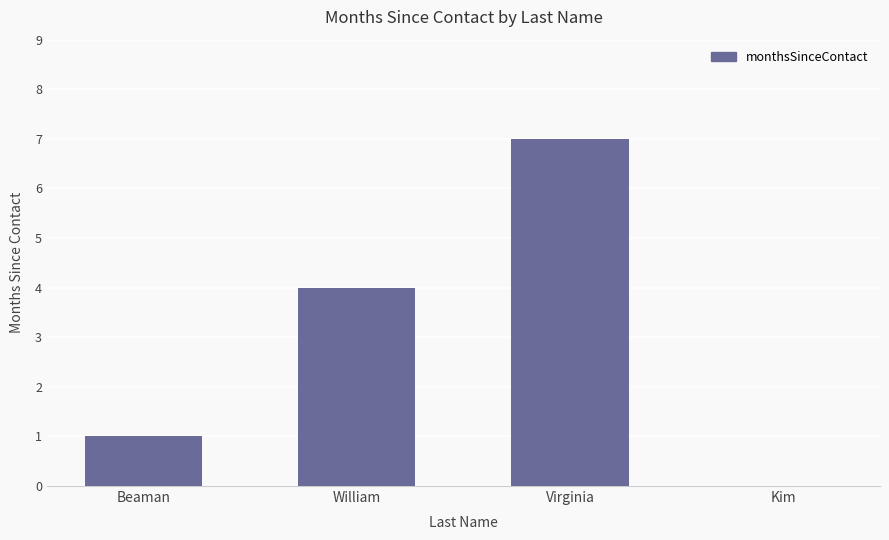

What is the sum of all values?

12